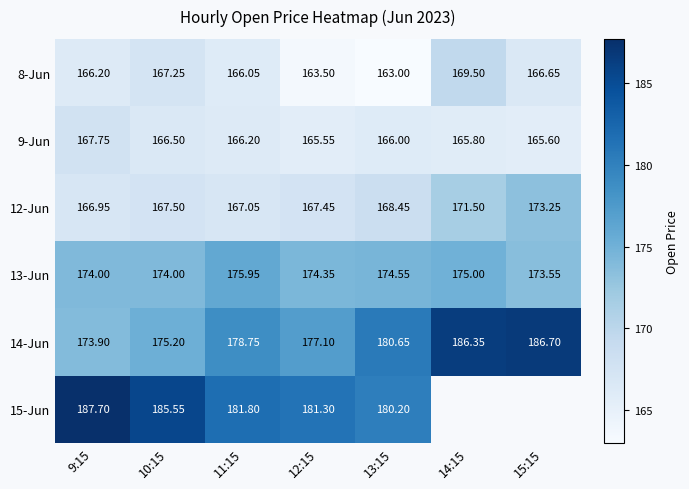

Is it true that 15-Jun equals 40.4 at 9:15?

False